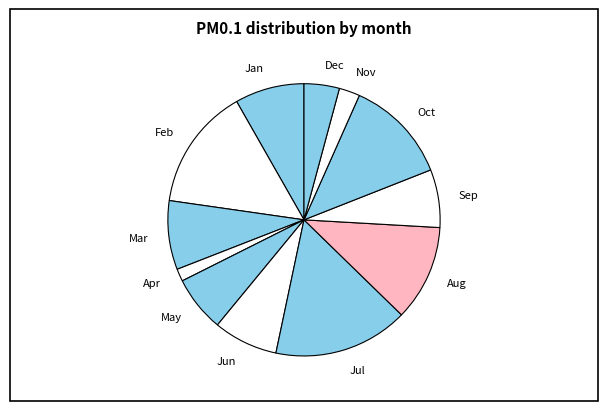

The May slice represents 7% of the pie. True or false?

True